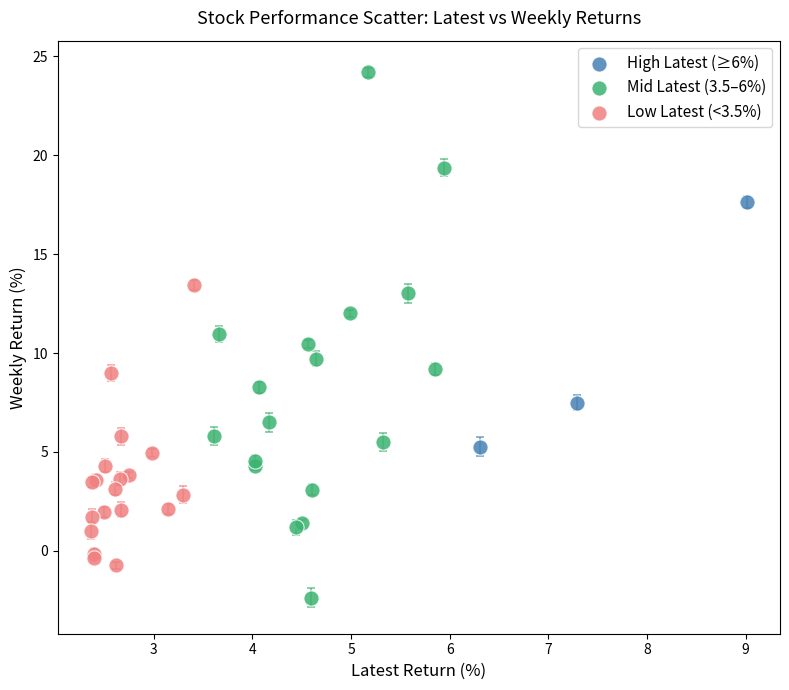

Which series reaches the maximum Y coordinate?

Mid Latest (3.5–6%)